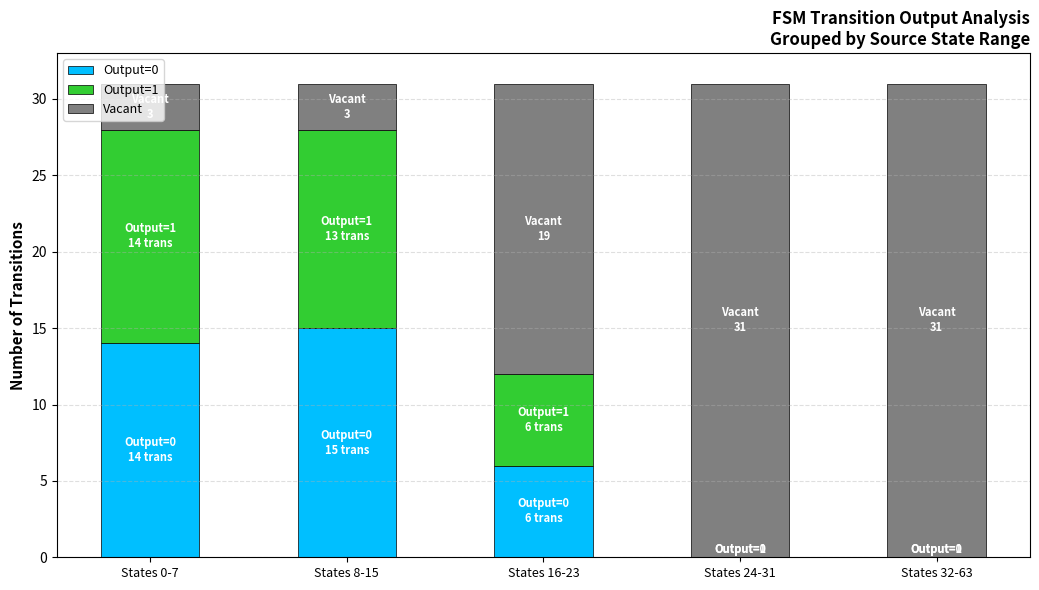

Where does the Output=0 series first go above 6?

States 0-7